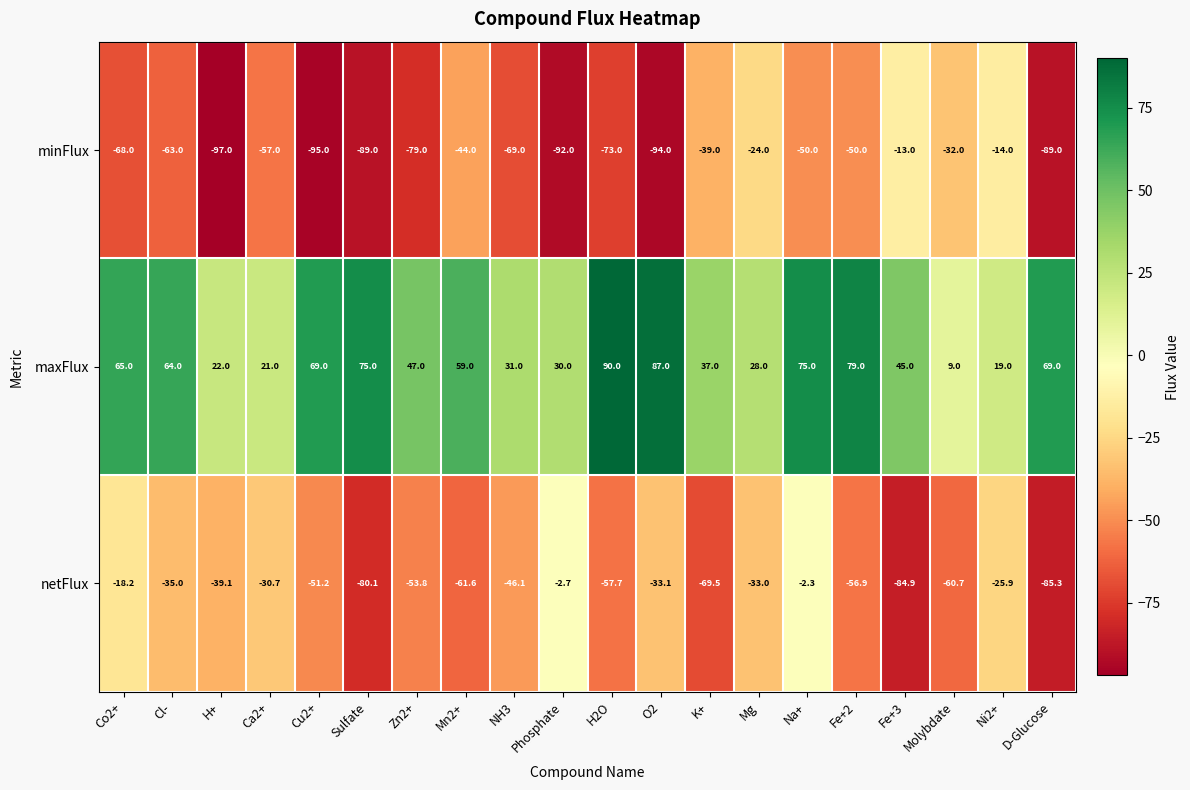

How many series are shown in this chart?

3